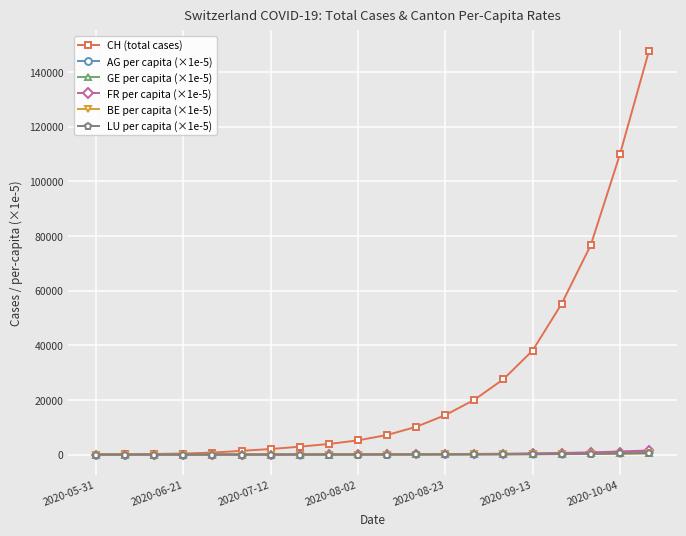

What is the highest value of the CH (total cases) series?

147812.0